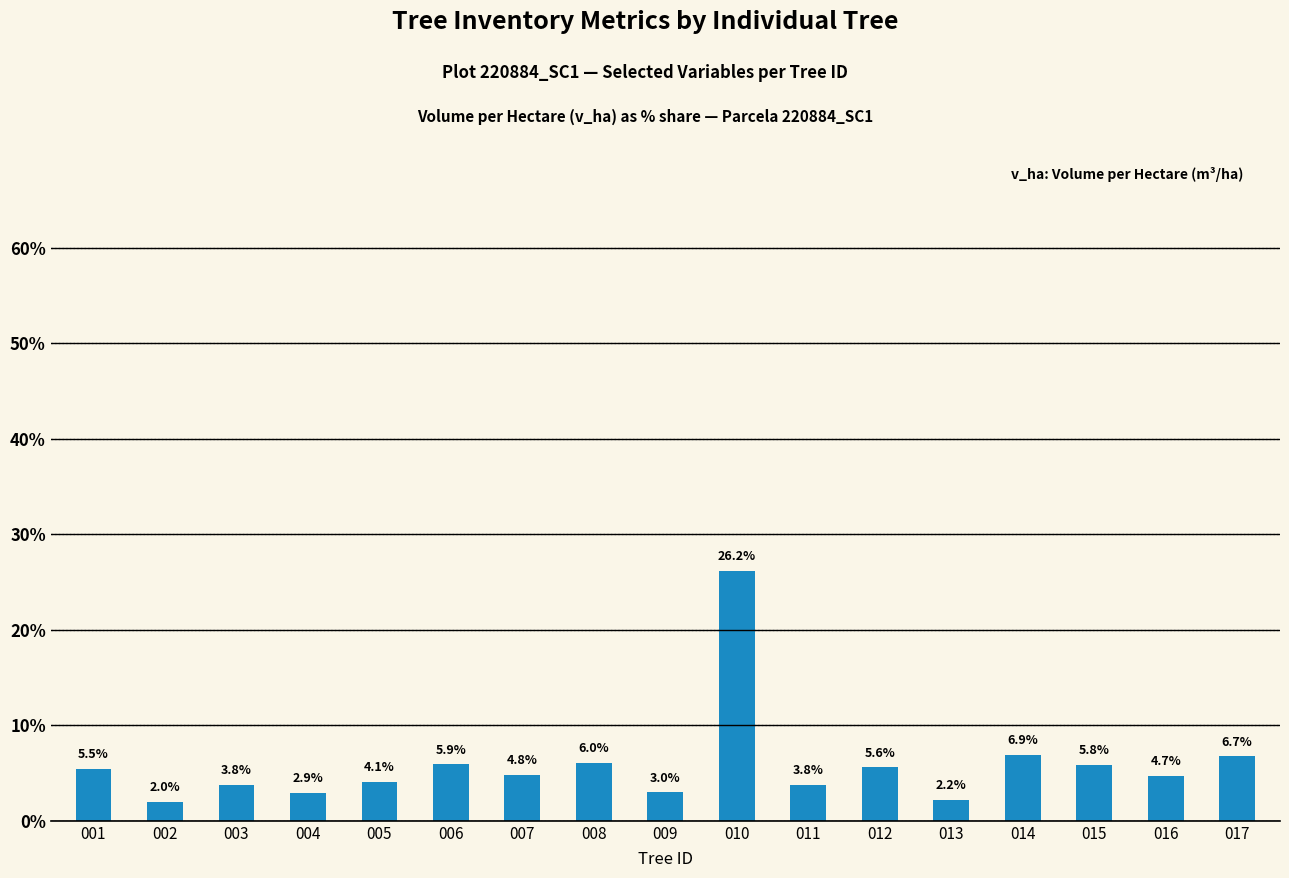

What is the difference between the values at 013 and 007?

2.6